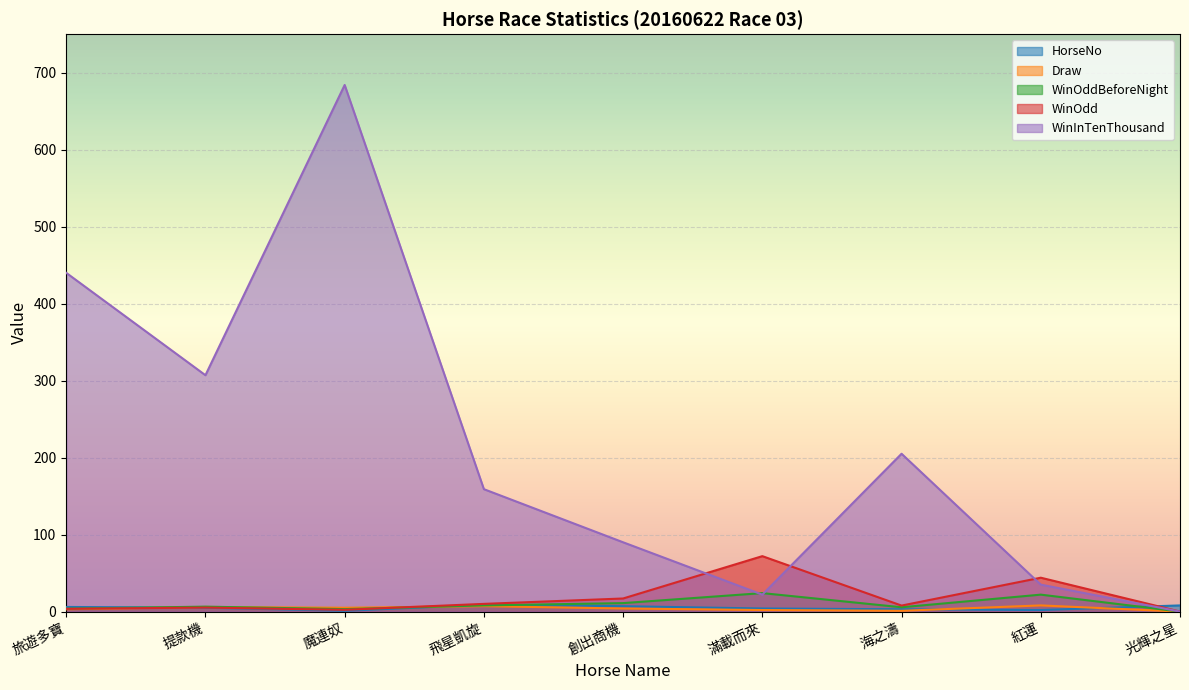

Count the number of categories in the chart.

9